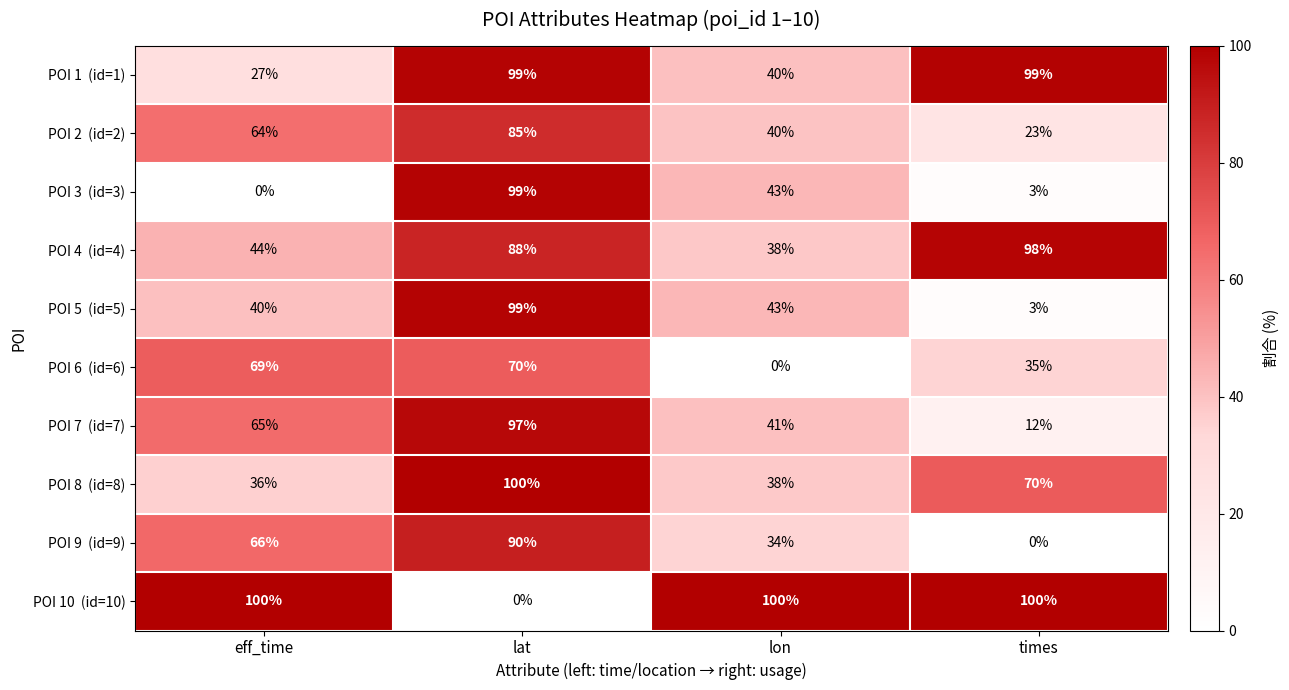

At which category is the sum across all series the highest?

lat